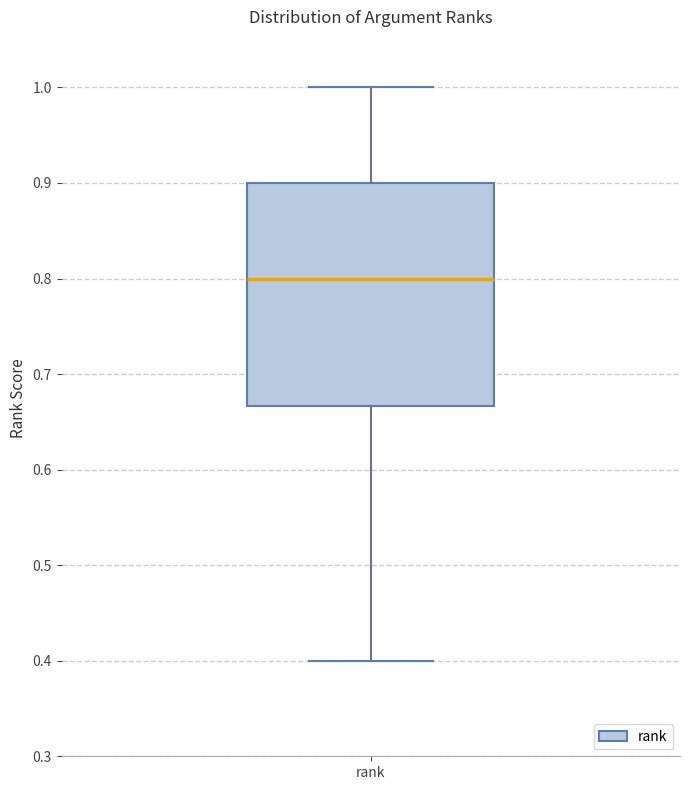

Where does the upper whisker of the box for rank end on the y-axis? The values are not printed on the chart, so give them approximately, as read against the axis.

1.00